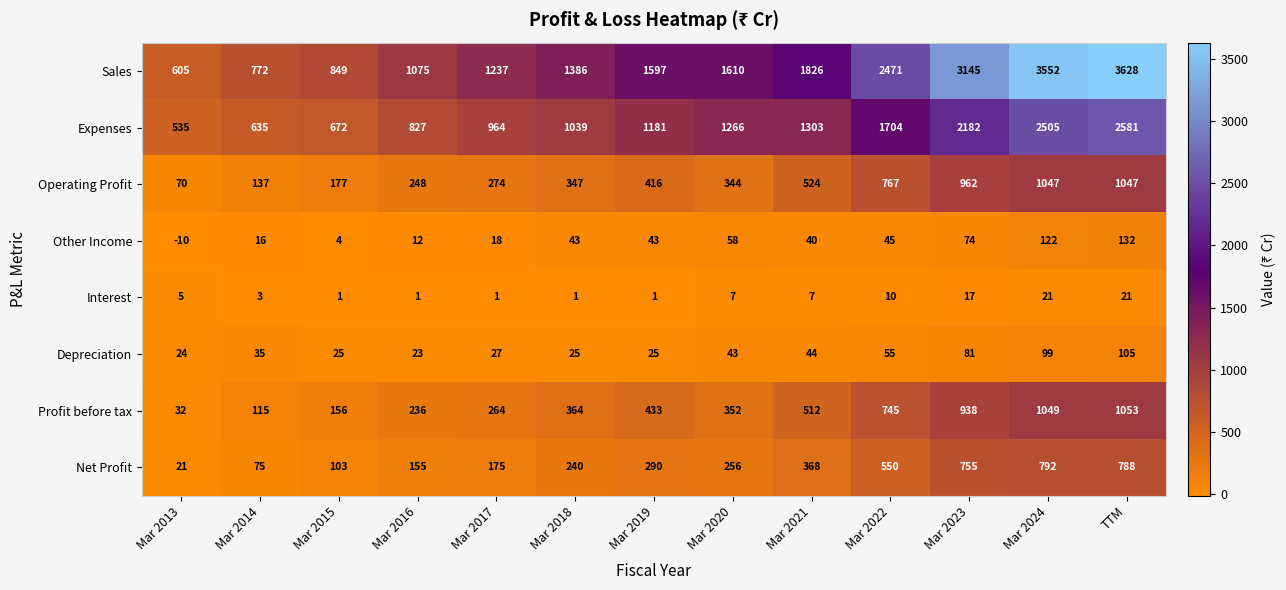

What is the difference between the maximum and minimum values in the Depreciation series?

82